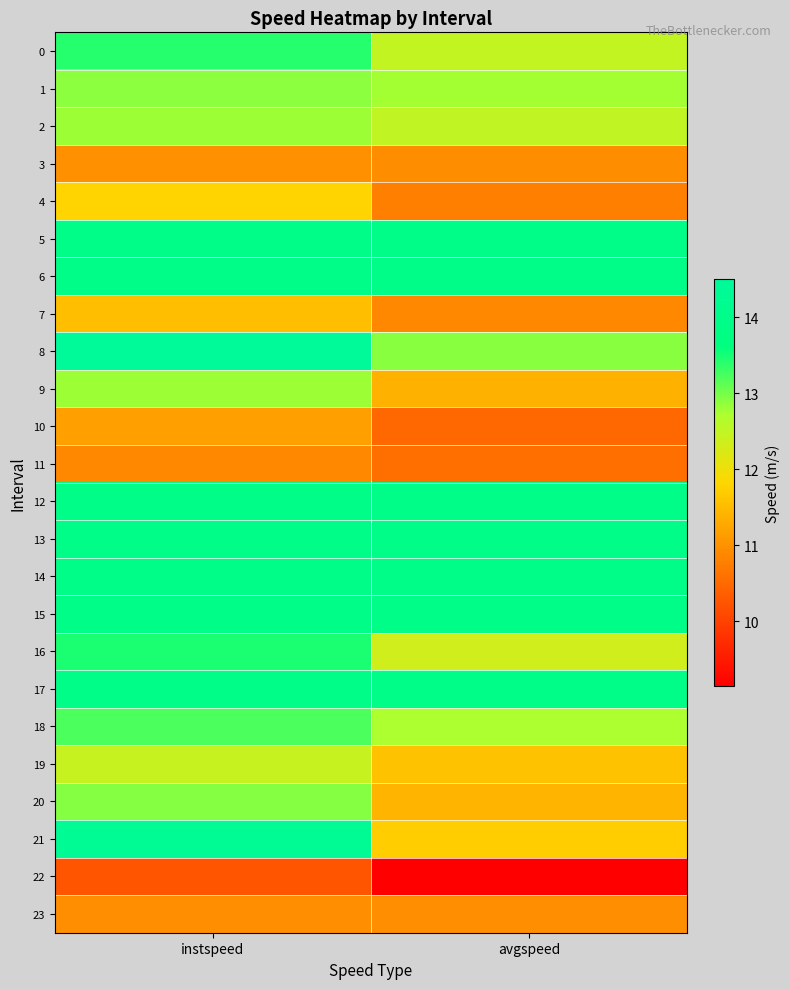

How many series are shown in this chart?

24